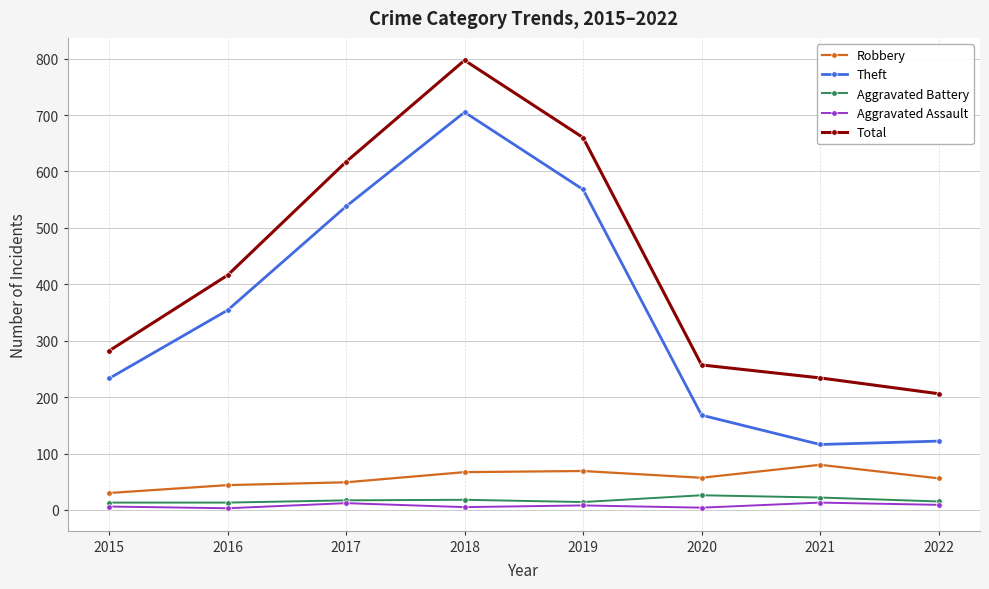

Which series changed the most between 2016 and 2017?

Total